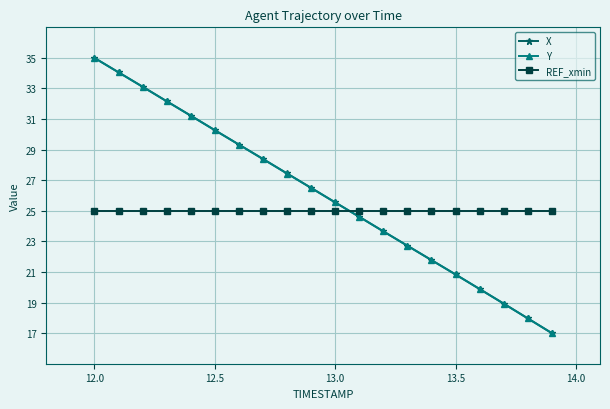

What is the lowest value of the Y series?

17.0